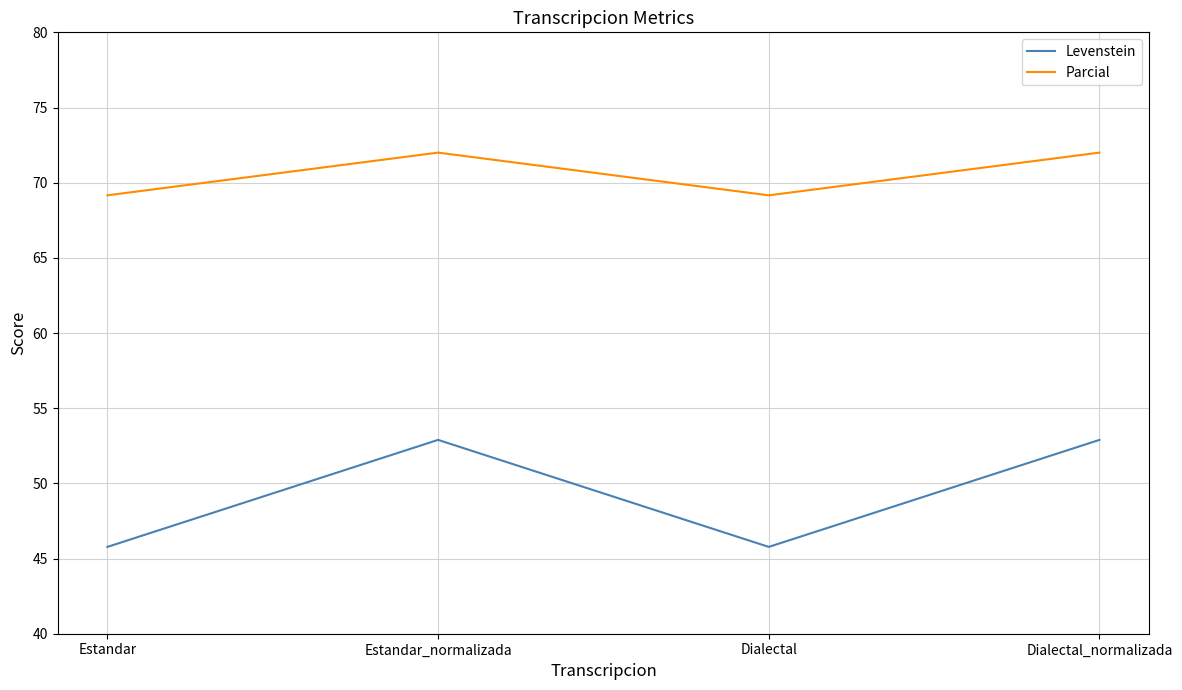

What is the average value of the Parcial series?

70.6